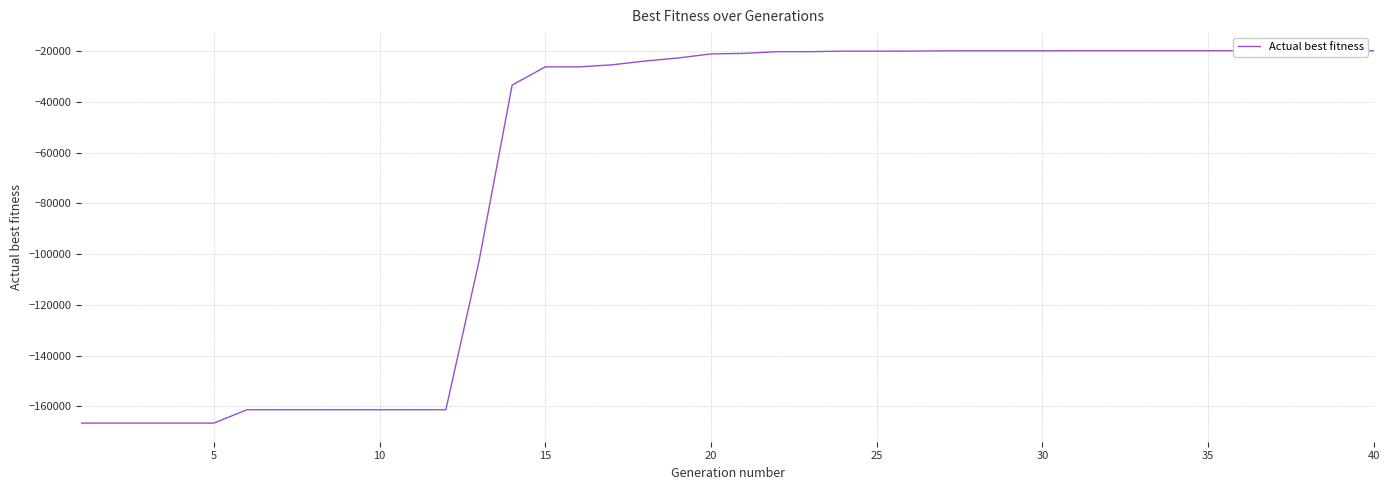

Reading right to left, what are all the values shown in this chart?

-19886	-19886	-19886	-19886	-19886	-19886	-19886	-19886	-19886	-19886	-19916	-19916	-19916	-19936	-20041	-20051	-20051	-20261	-20261	-20931	-21141	-22756	-23956	-25461	-26241	-26241	-33431	-102843	-161292	-161292	-161292	-161292	-161292	-161292	-161292	-166543	-166543	-166543	-166543	-166543